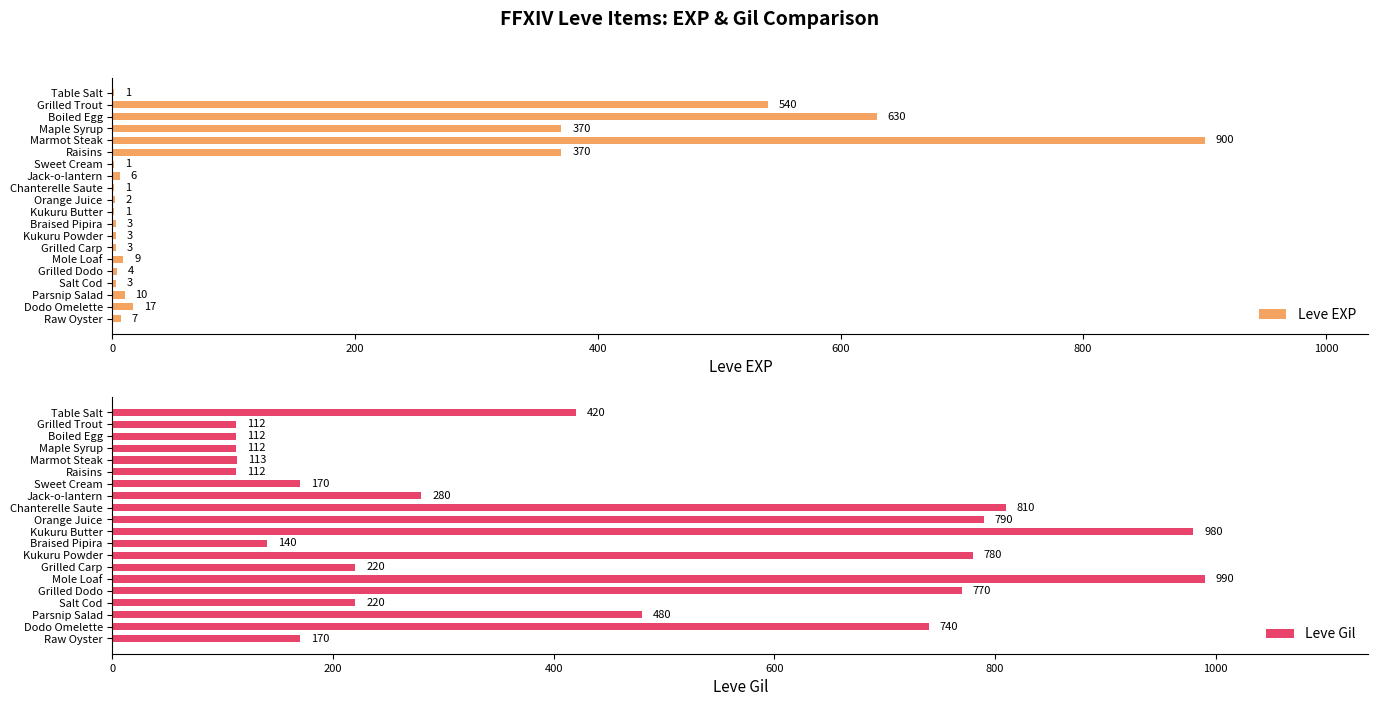

Is it true that Leve EXP equals 370 at Raisins?

True